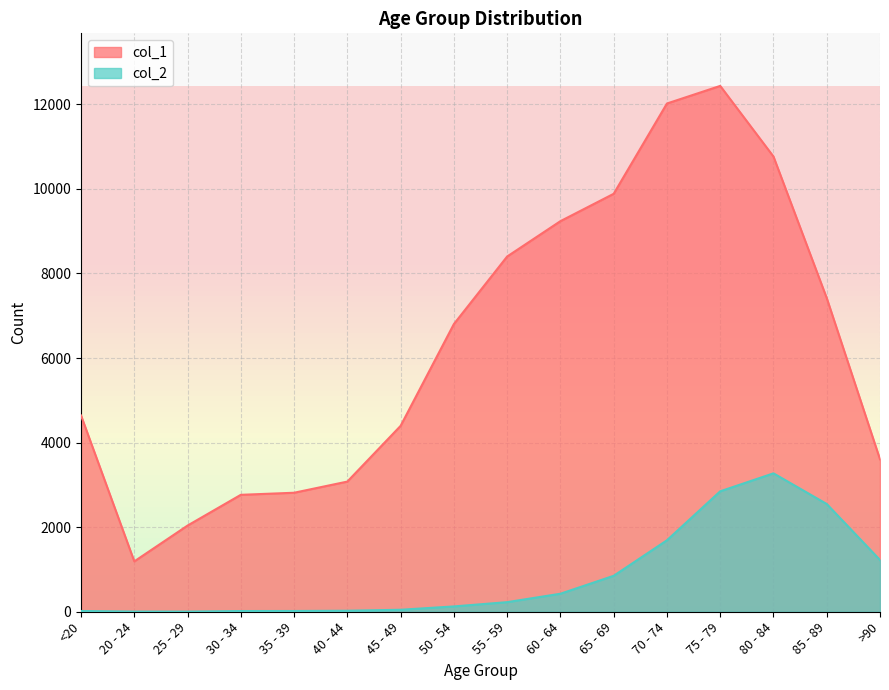

True or false: col_1 and col_2 cross at least once.

False